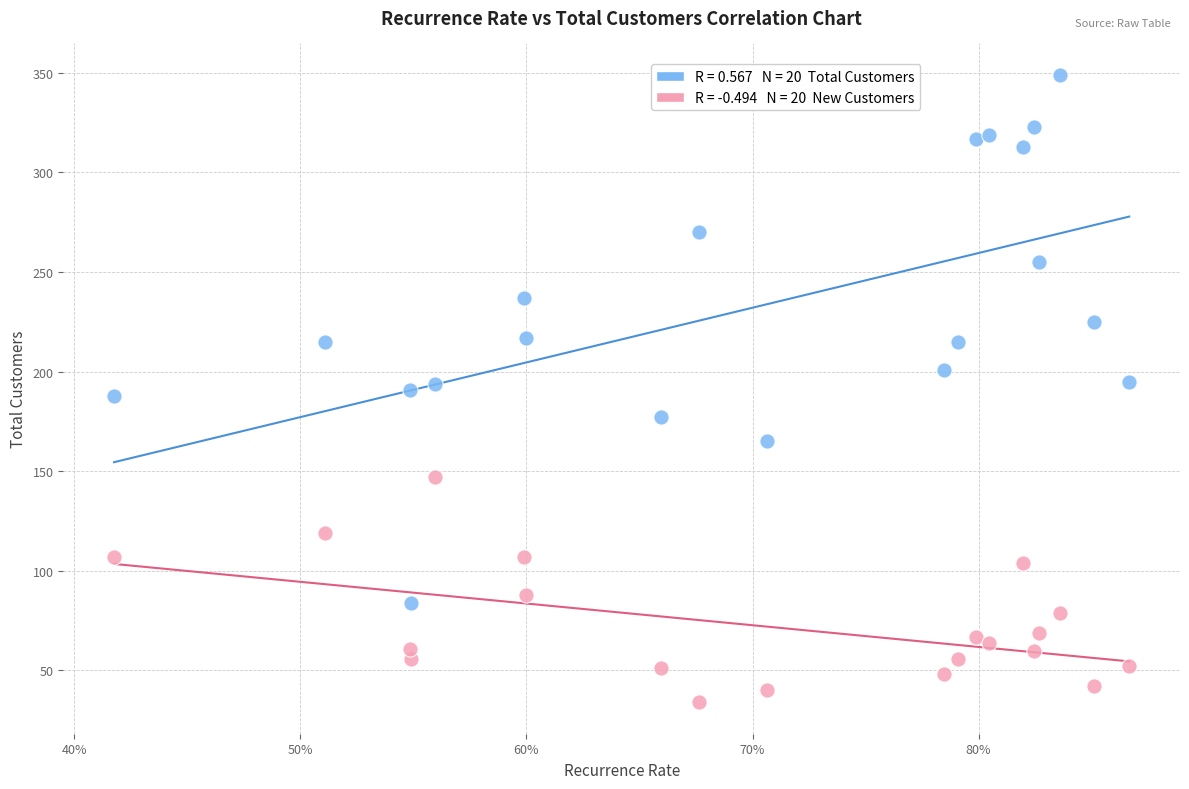

Across all data points, what is the range of Y values (max minus min)?

315